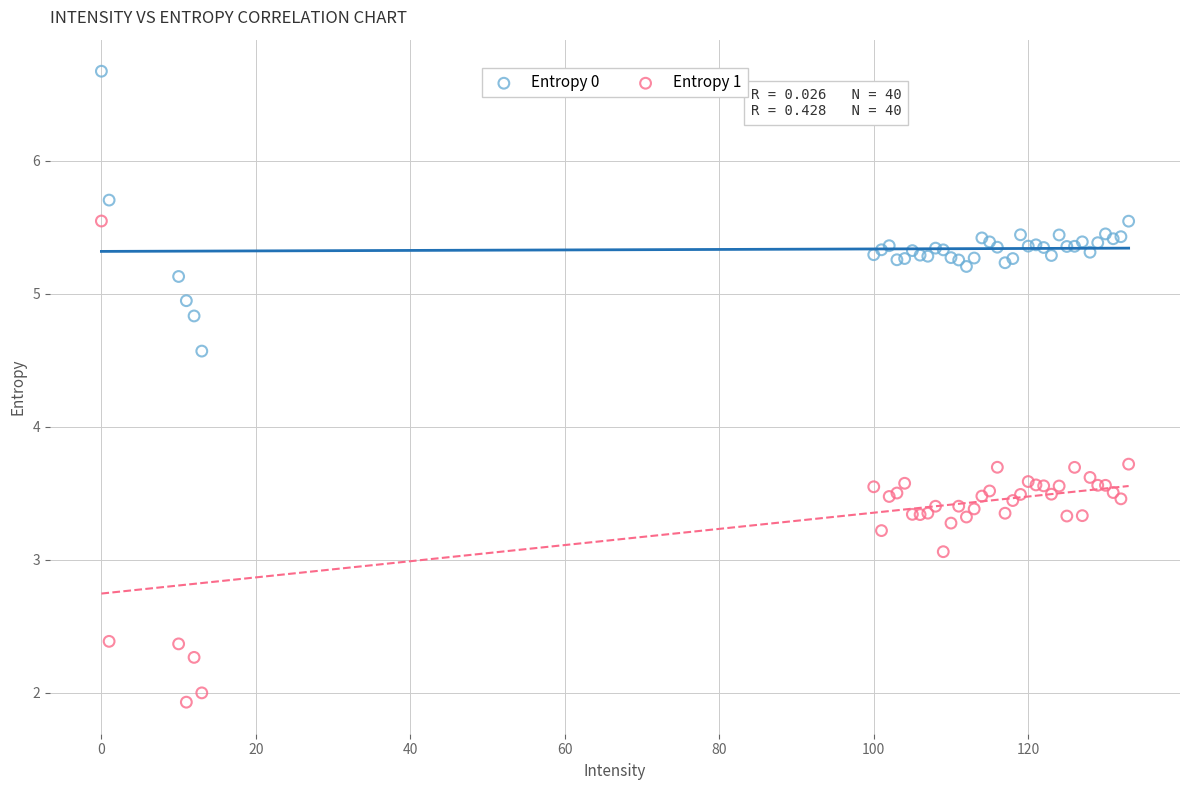

In the Entropy 1 series, what Y value is closest to 3?

3.1